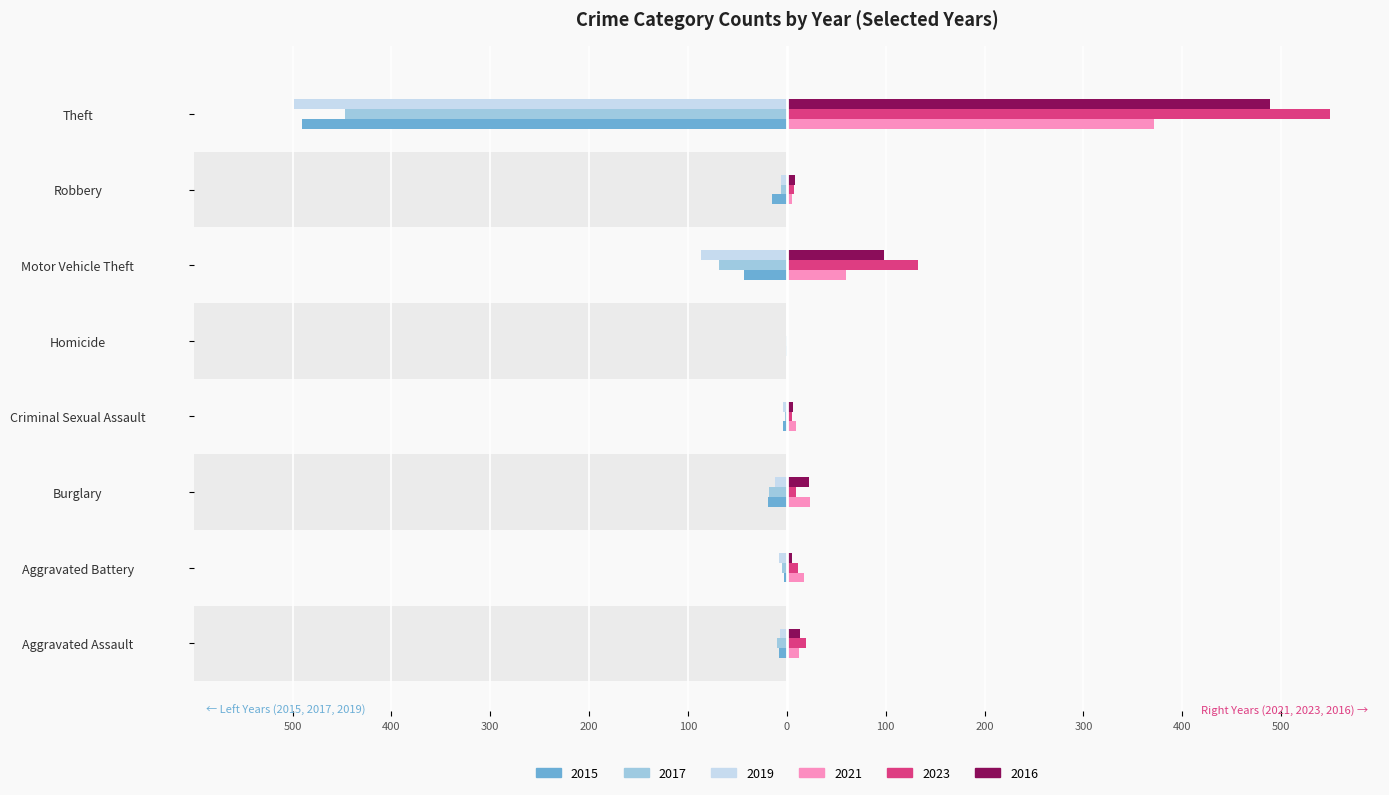

Which category has the highest value across all series?

Theft